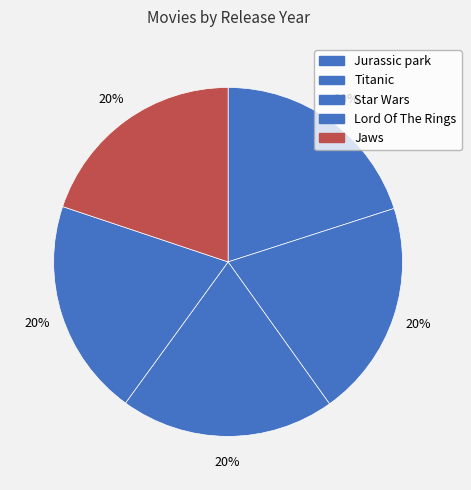

The Star Wars slice represents 31% of the pie. True or false?

False